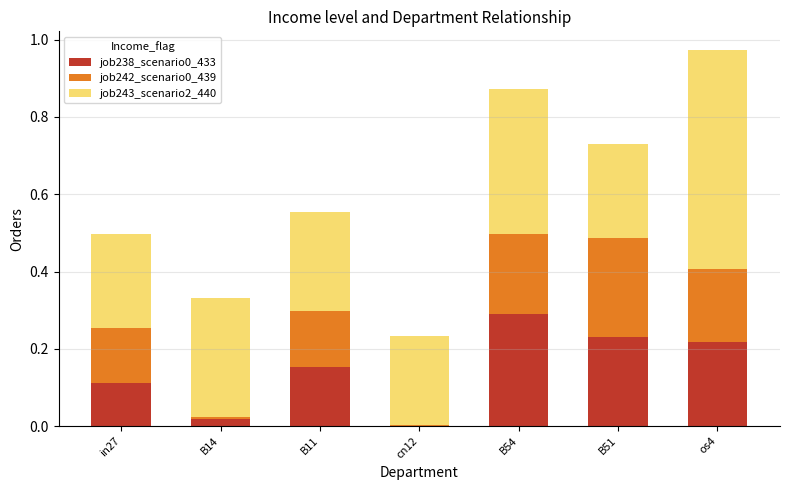

True or false: job238_scenario0_433 has a value of 0.2 at B51.

True